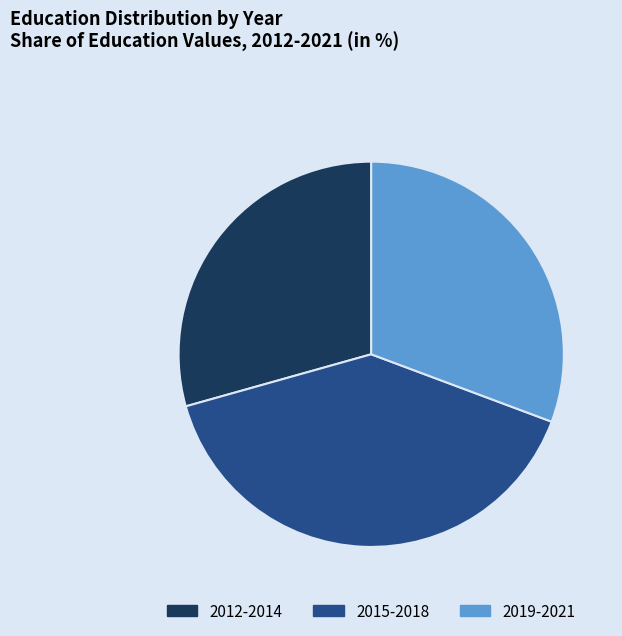

Does any single category account for the majority?

No